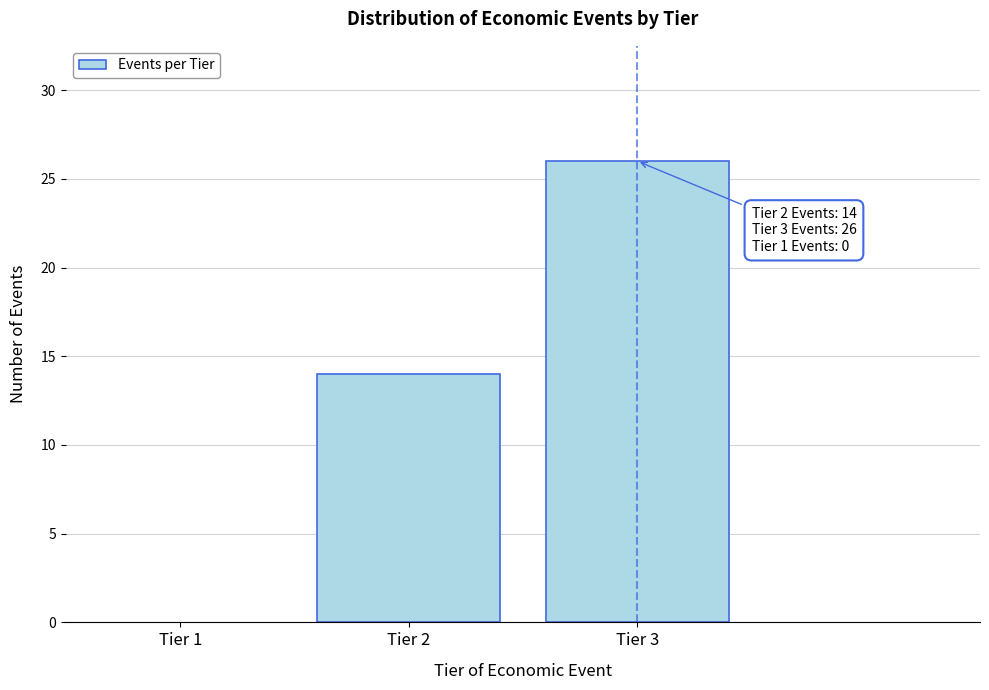

Reading left to right, what are all the values shown in this chart?

14	26